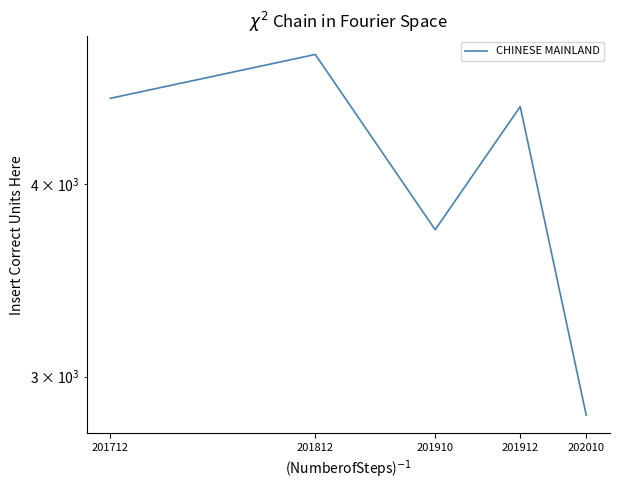

Where is the first local maximum?

201812